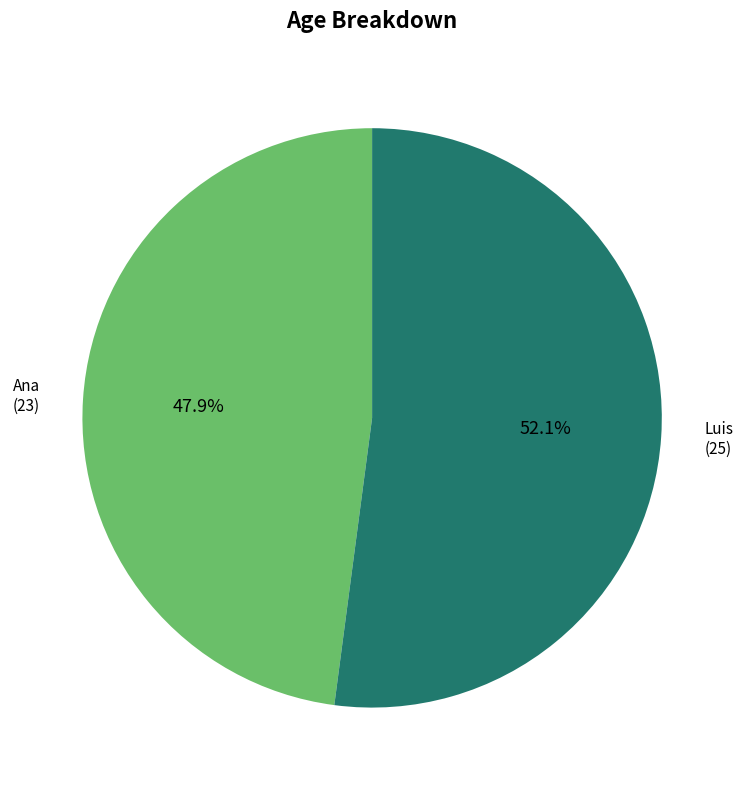

What is the smallest slice in the pie chart?

Ana